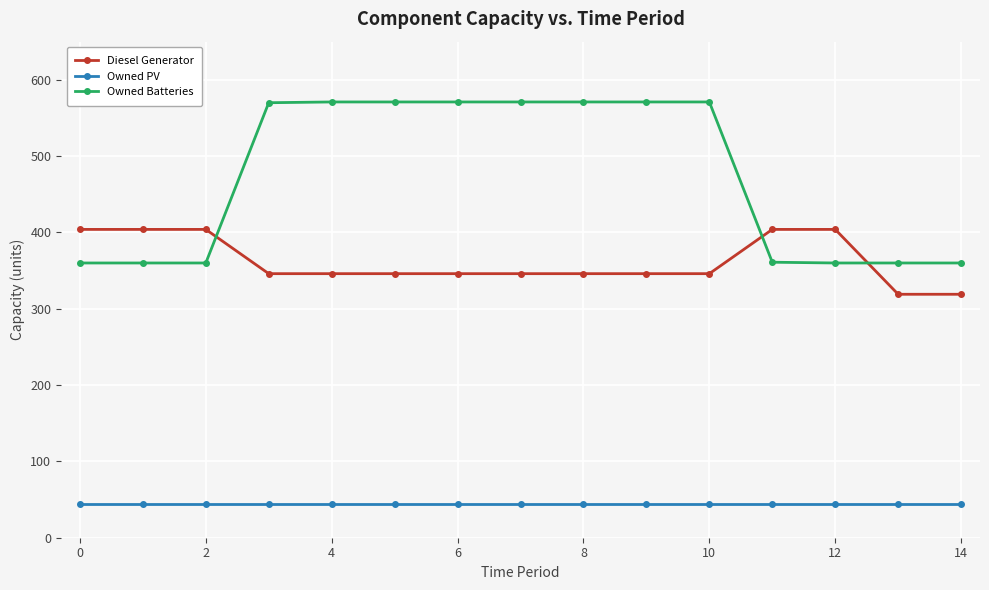

Which series has the largest range (max minus min)?

Owned Batteries